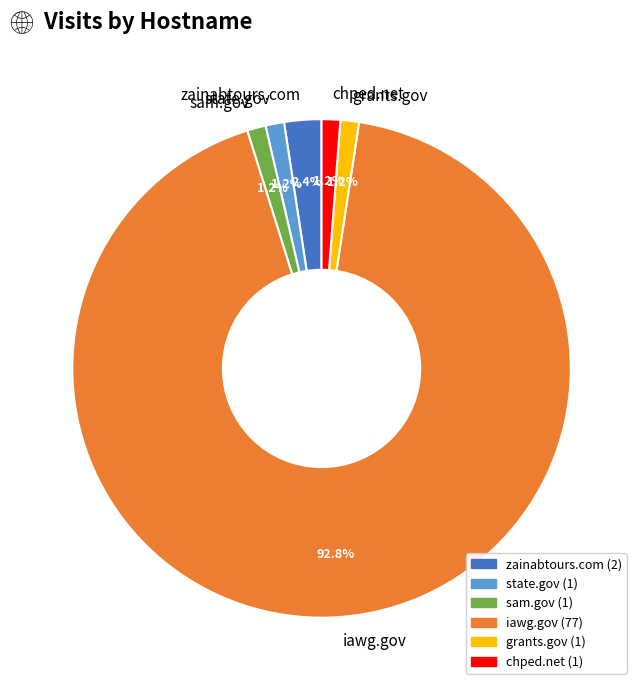

Which slice is the largest?

iawg.gov